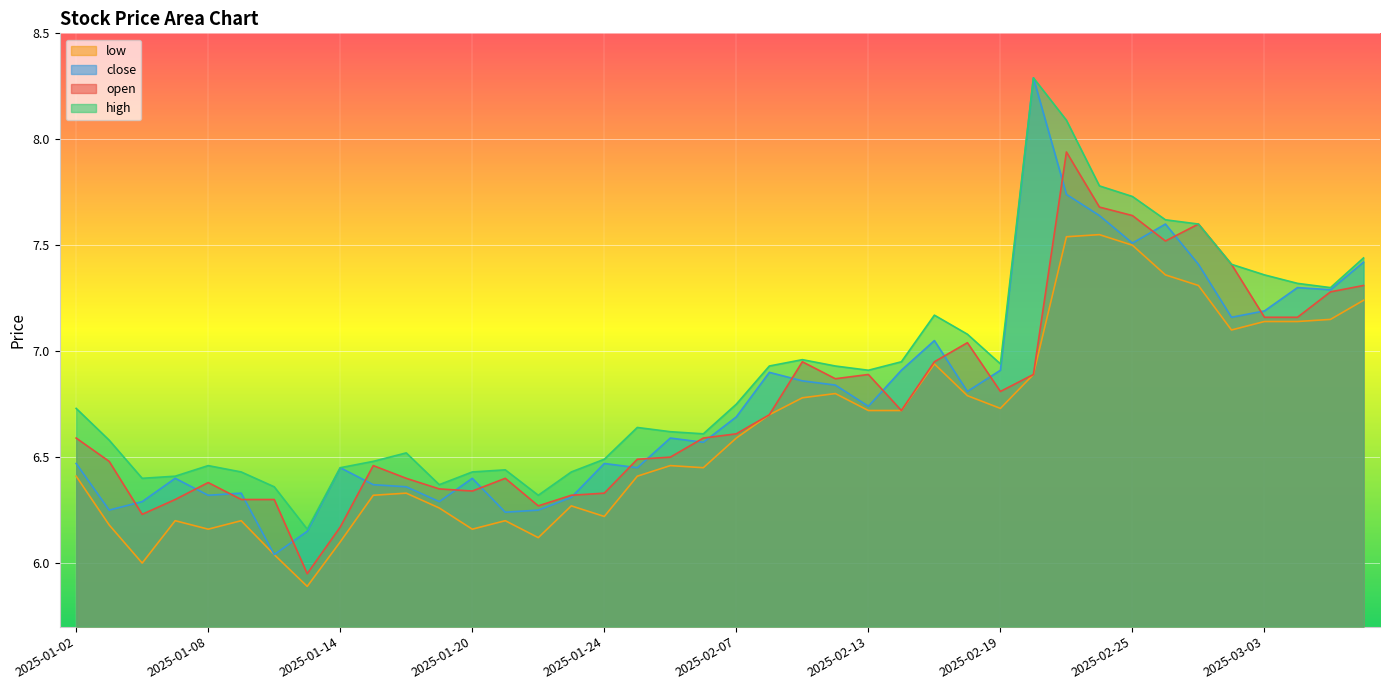

Count the number of categories in the chart.

40